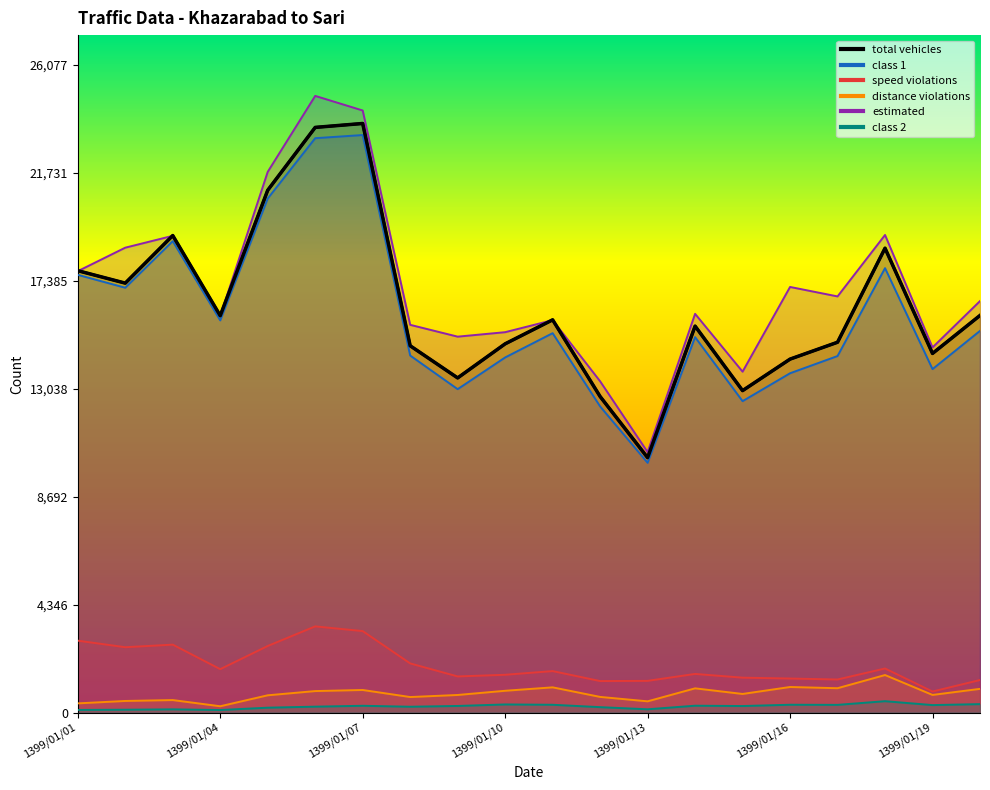

List the labels in order of distance violations value, smallest first.

1399/01/04, 1399/01/01, 1399/01/13, 1399/01/02, 1399/01/03, 1399/01/08, 1399/01/12, 1399/01/05, 1399/01/09, 1399/01/19, 1399/01/15, 1399/01/06, 1399/01/10, 1399/01/07, 1399/01/20, 1399/01/14, 1399/01/17, 1399/01/11, 1399/01/16, 1399/01/18